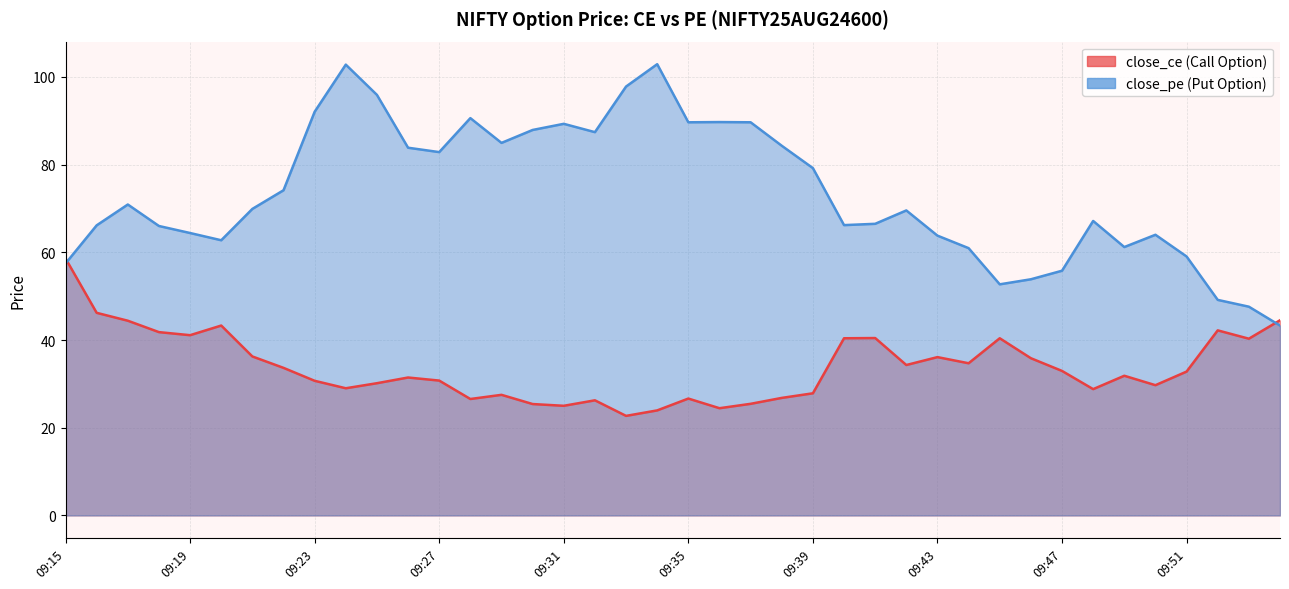

After their last crossing, which series has the higher values: close_ce or close_pe?

close_ce